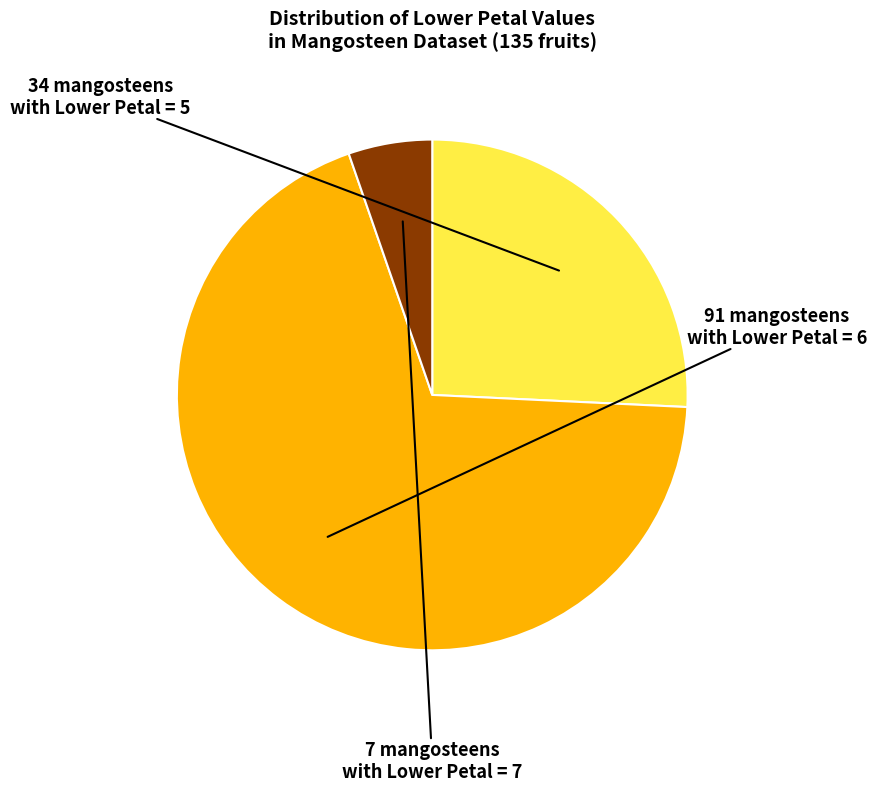

Is there any slice that represents more than half of the pie?

Yes